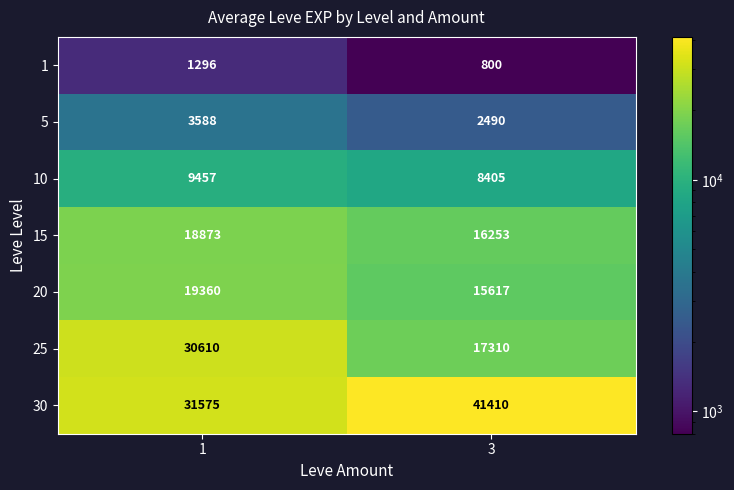

Which category has the lowest value in the 20 series?

3